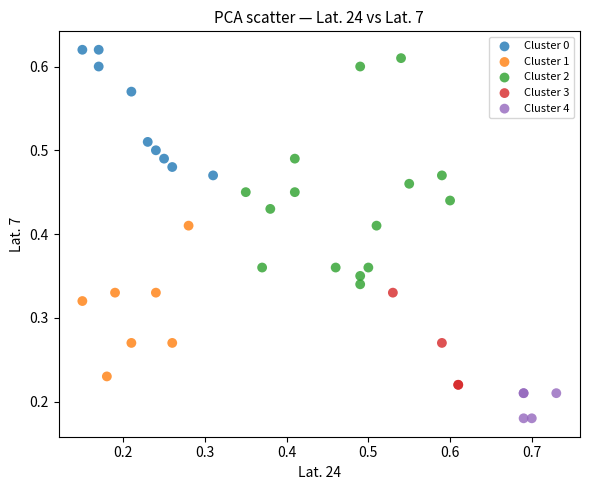

Which series has the largest Y range (max minus min)?

Cluster 2